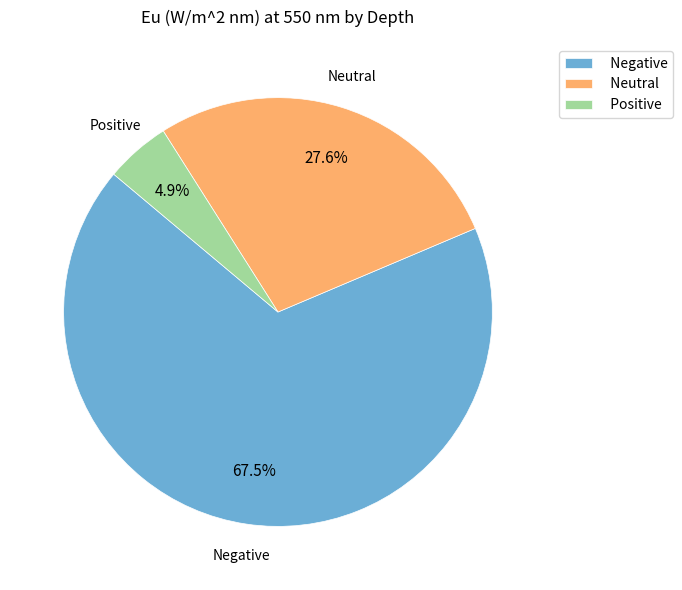

What is the ratio of the value at Negative to the value at Positive?

13.8